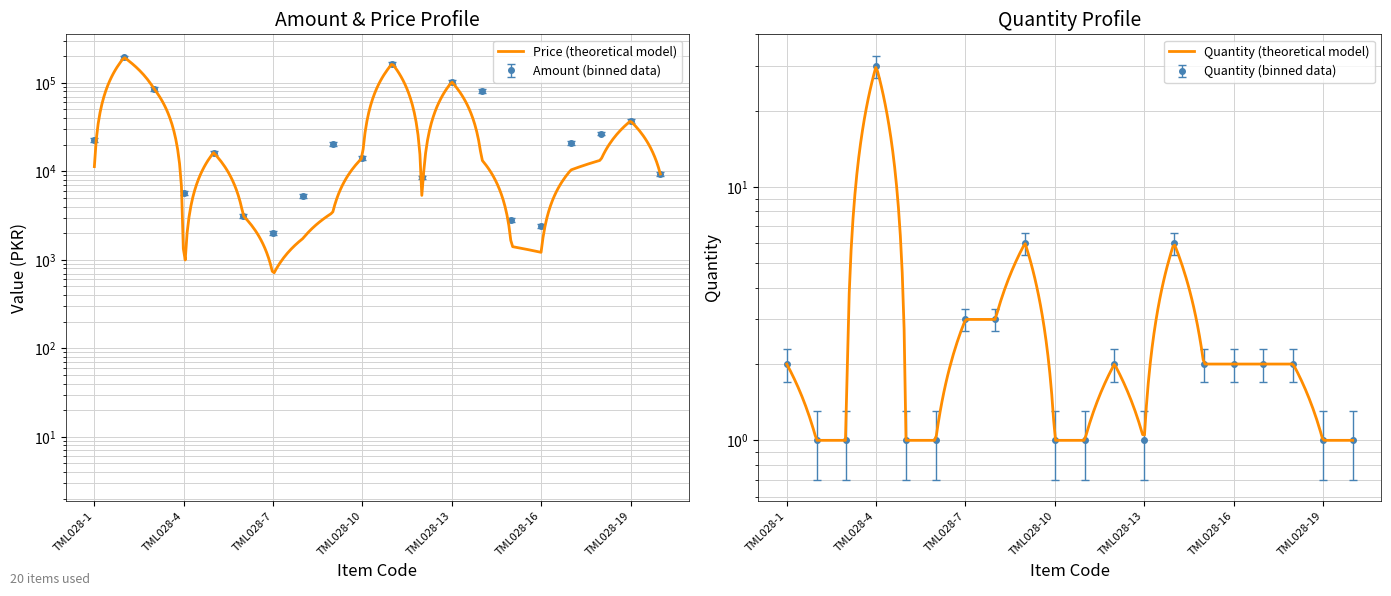

What is the difference between the maximum and minimum values in the Quantity series?

29.0